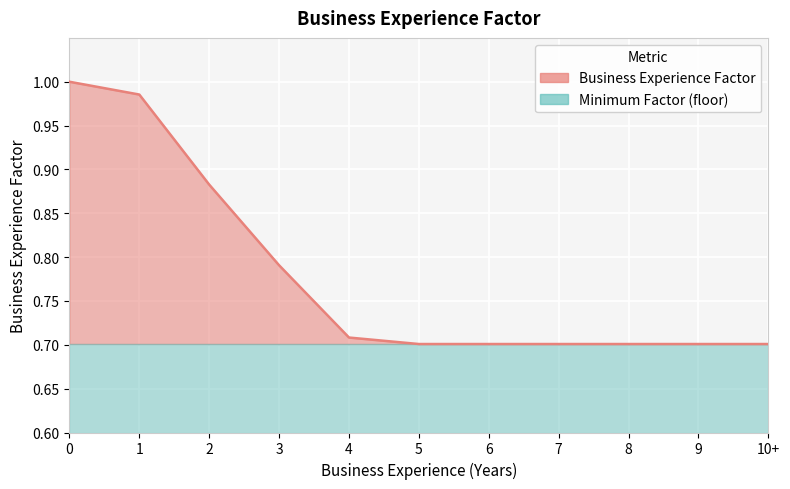

What is the smallest value displayed?

0.7